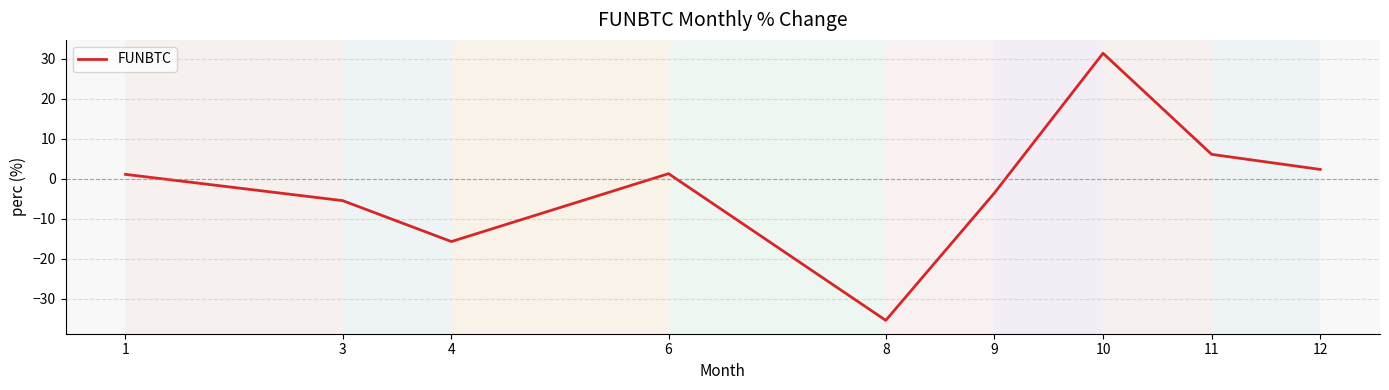

True or false: the data shows -5.5 at 3.

True